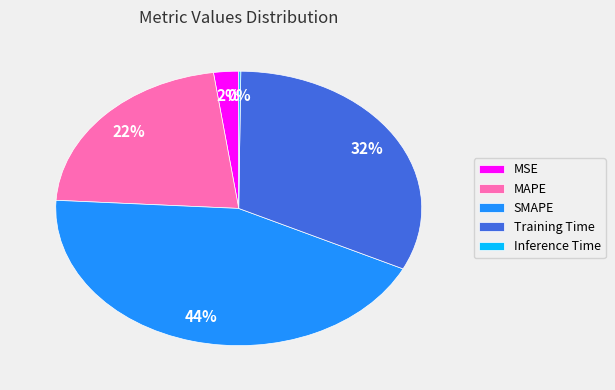

The MAPE slice represents 35% of the pie. True or false?

False